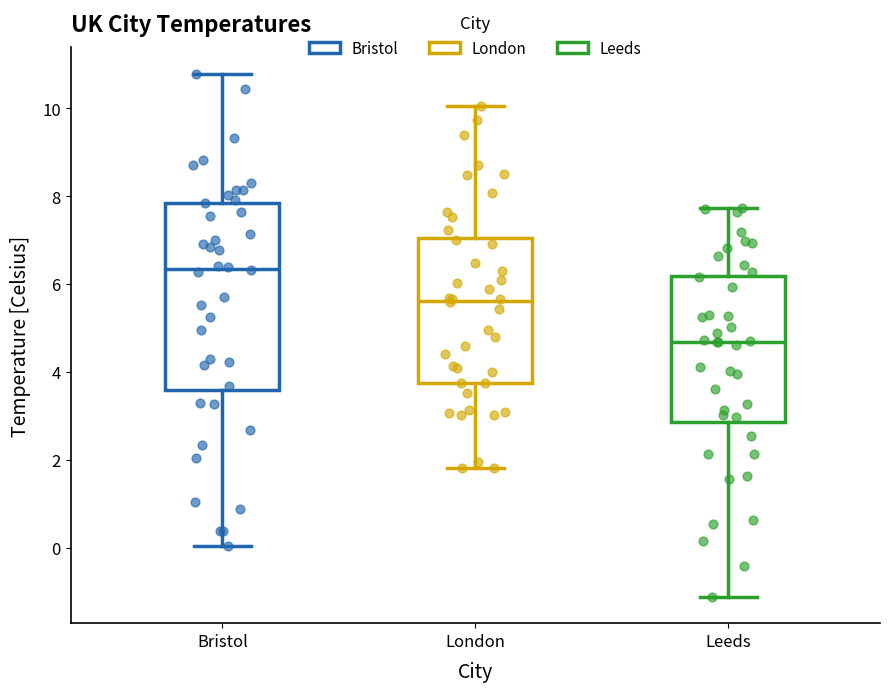

Reading left to right, transcribe this box plot: for each box, give where its median line is, the range the box spans, and where its two whiskers end, as read against the y-axis. The values are not printed on the chart, so give them approximately, as read against the axis.

Bristol: median 6.4, box 3.6 to 7.8, whiskers 0.0 to 10.8
London: median 5.6, box 3.8 to 7.0, whiskers 1.8 to 10.0
Leeds: median 4.6, box 2.8 to 6.2, whiskers -1.2 to 7.8